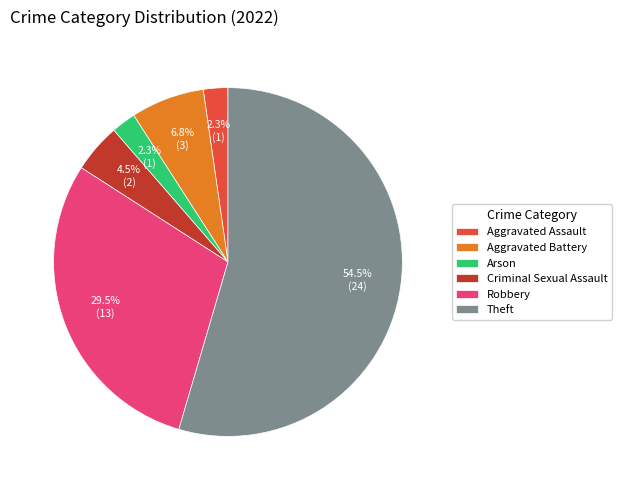

Is it true that Theft is 64% of the pie?

False